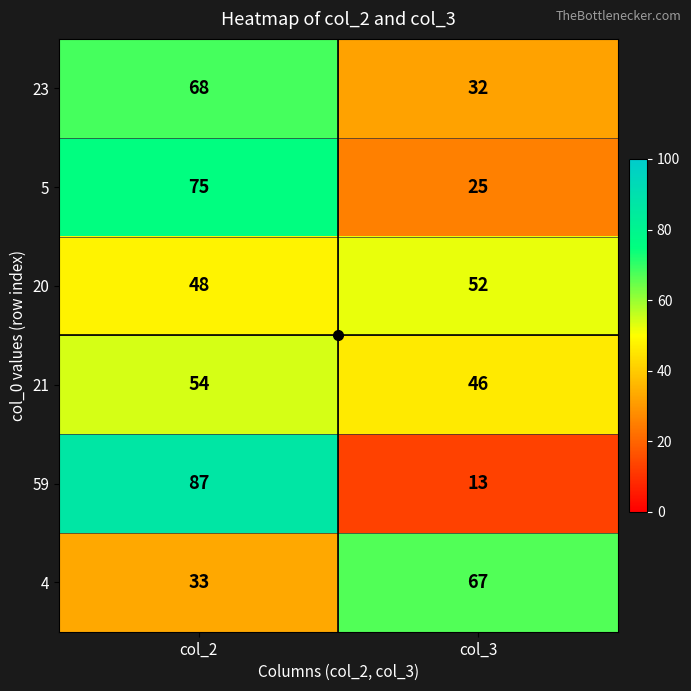

At which category does the chart reach its peak across all series?

col_2